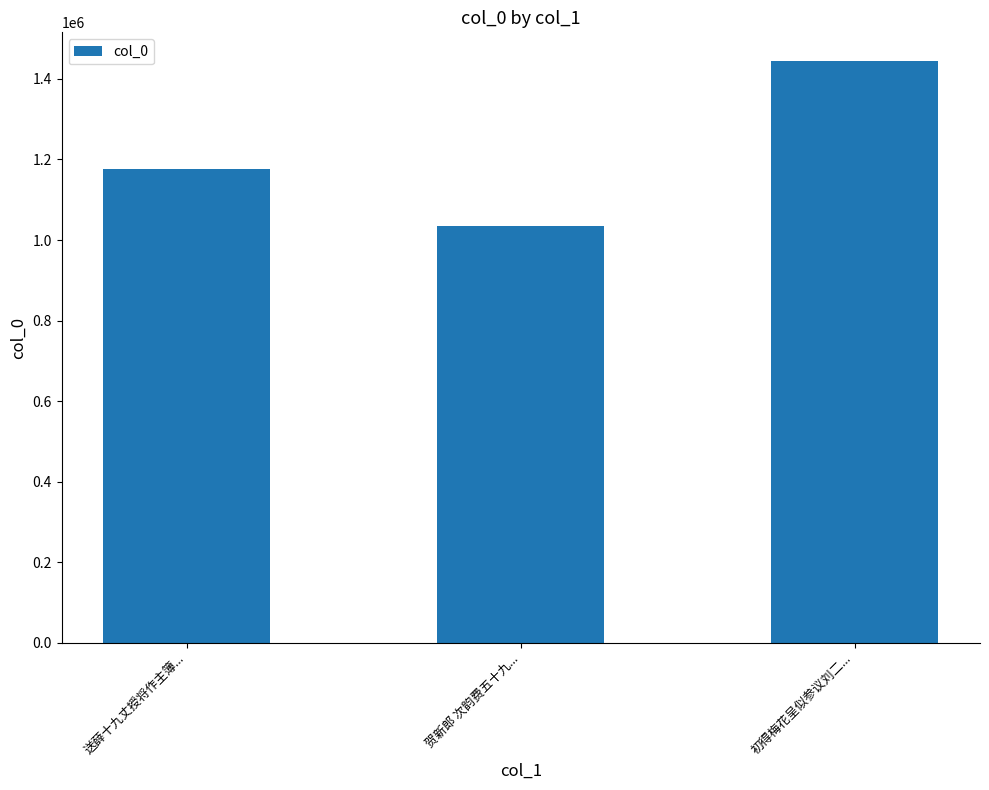

What is the difference between the values at 贺新郎 次韵费五十九... and 送薛十九丈授将作主簿...?

140249